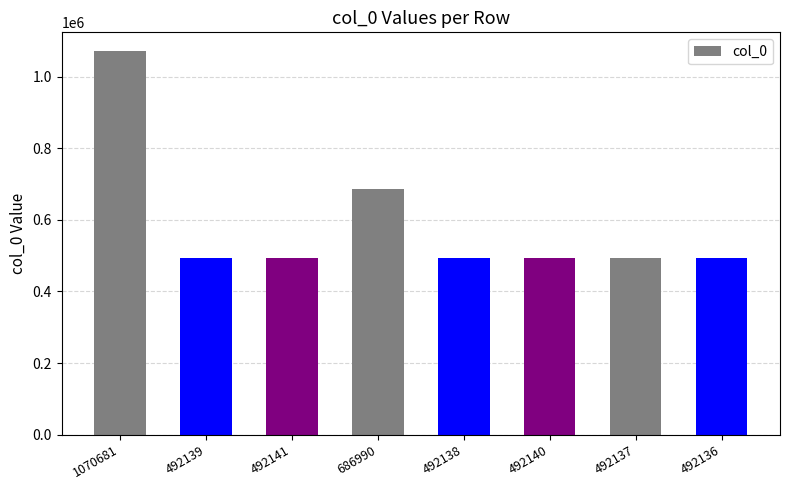

What position from the right is 492136?

1